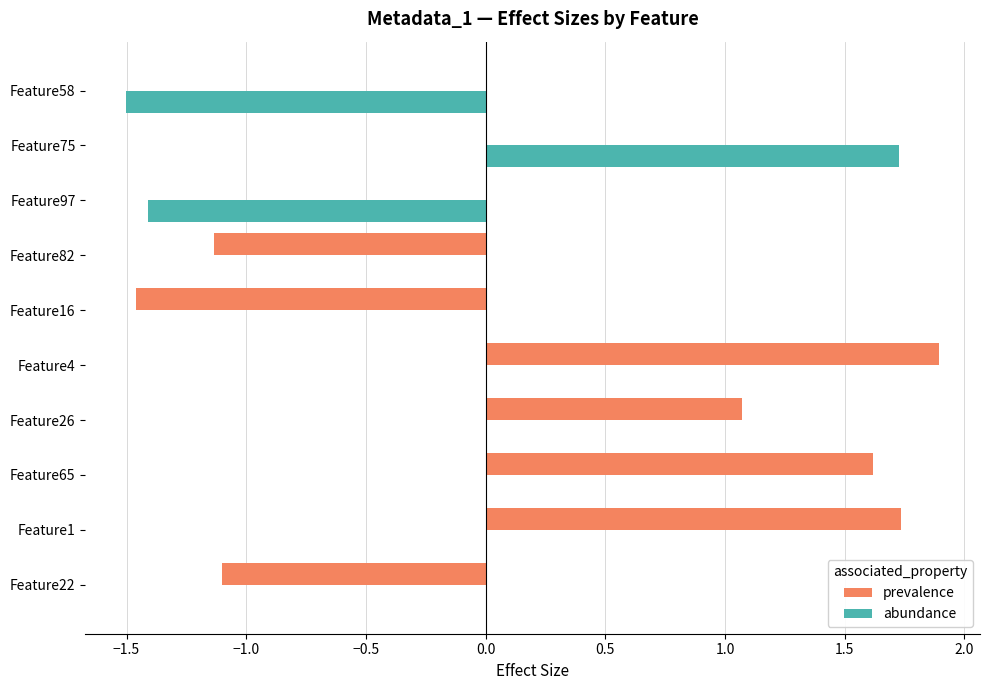

What is the total value across all series at Feature26?

1.1